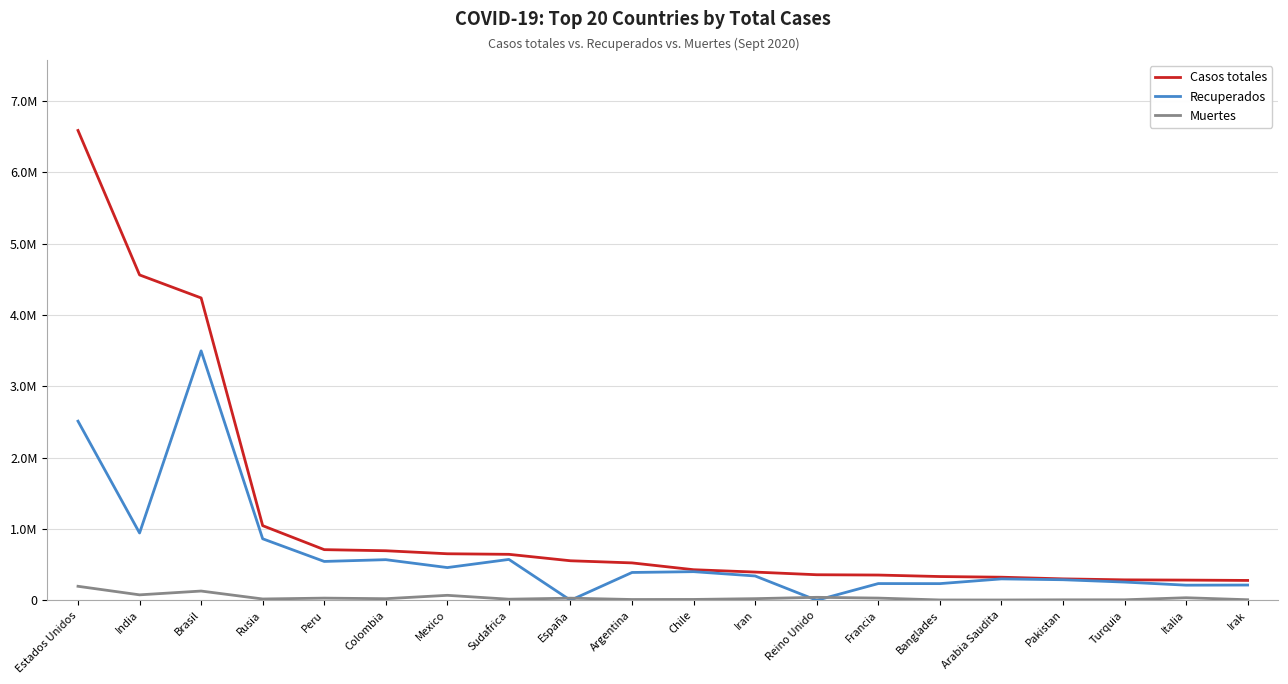

Is it true that Casos totales equals 428669 at Chile?

True